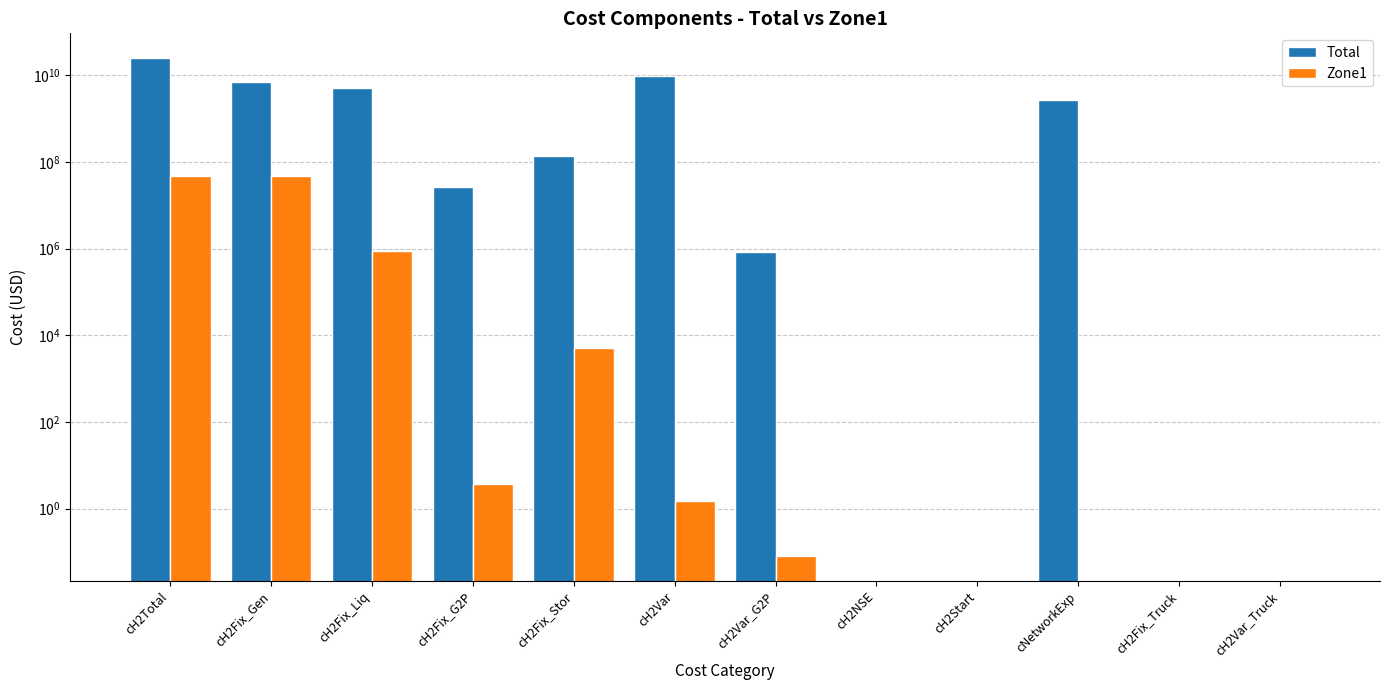

How many groups of bars are there?

12